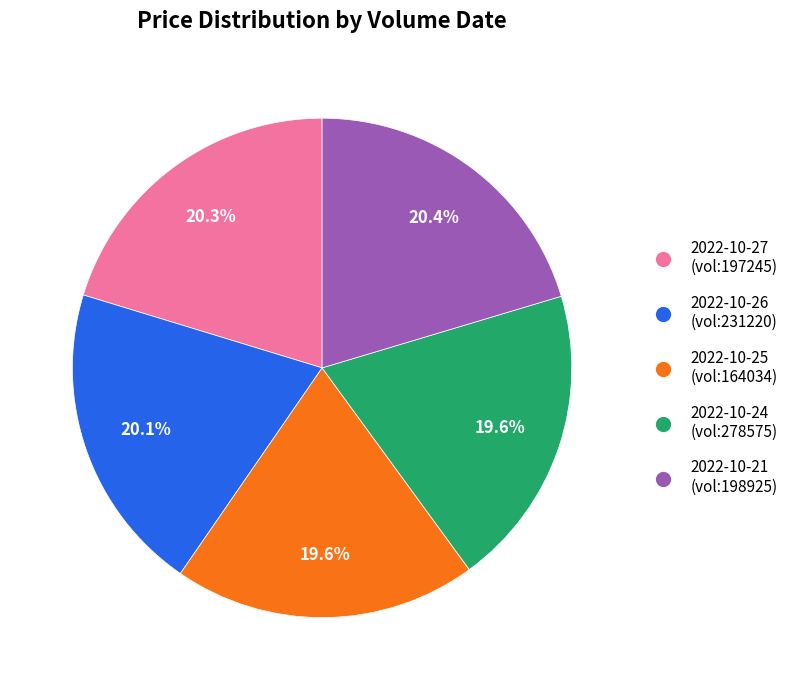

To the nearest percent, what is the difference between the largest and smallest slice percentages?

1%